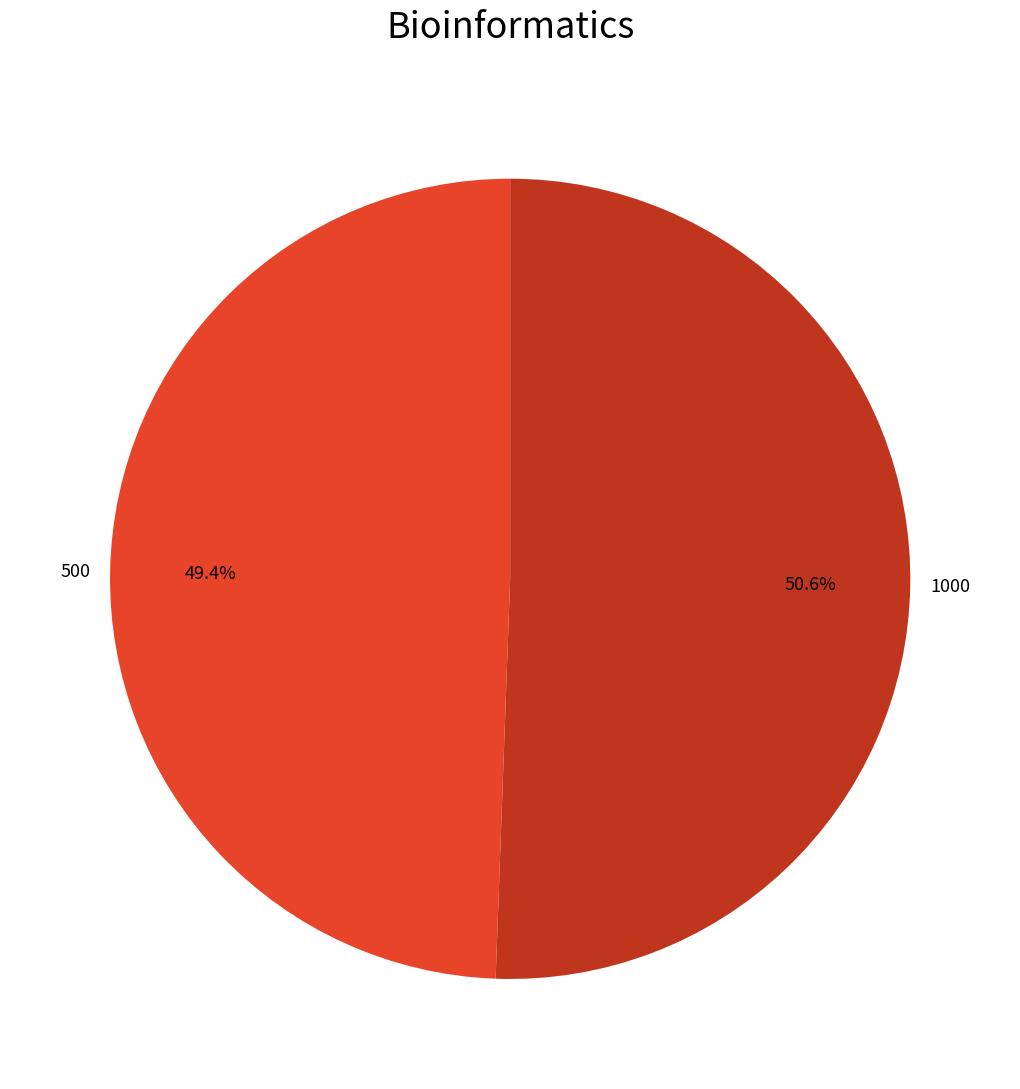

True or false: 1000 accounts for 51% of the total.

True